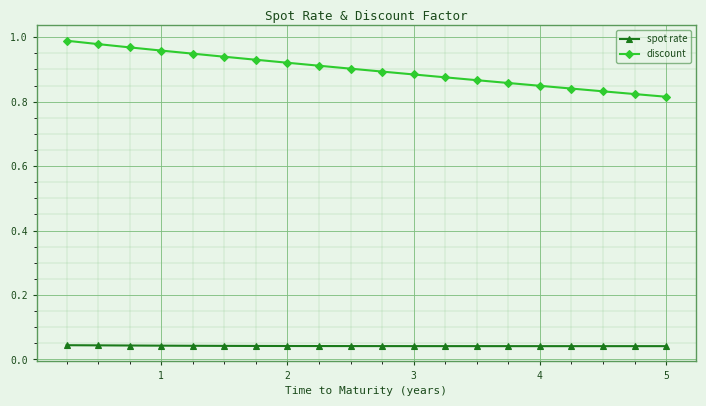

True or false: discount and spot rate cross at least once.

False